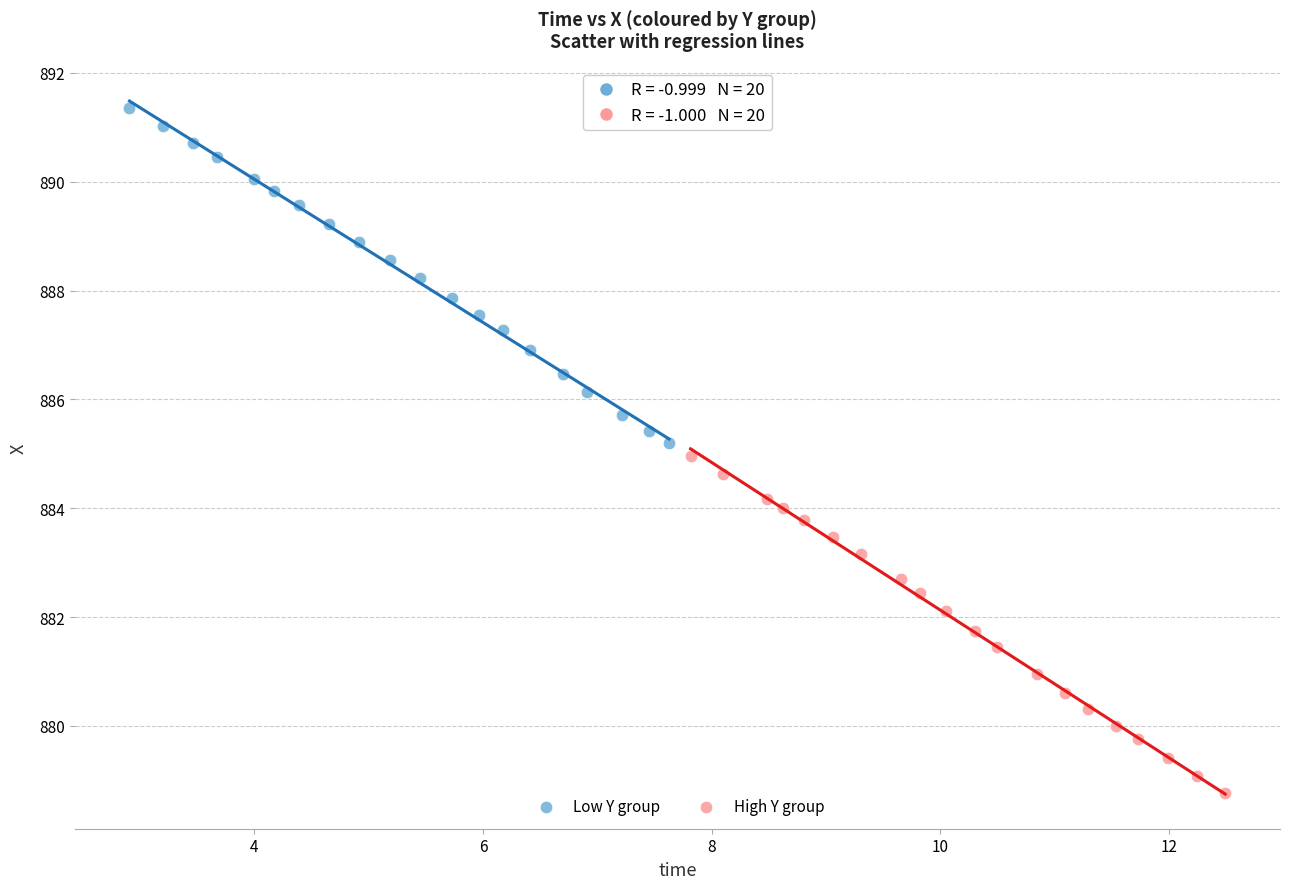

Which series has the largest Y range (max minus min)?

High Y group